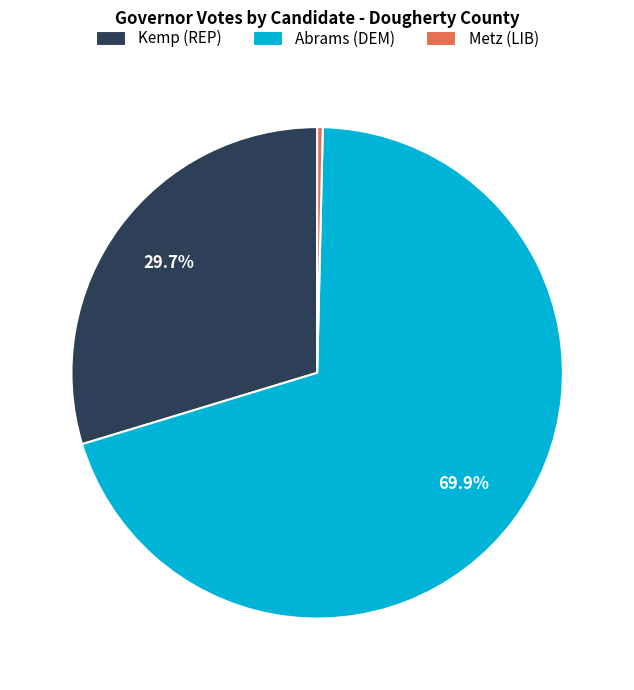

To the nearest percent, what is the difference between the largest and smallest slice percentages?

70%